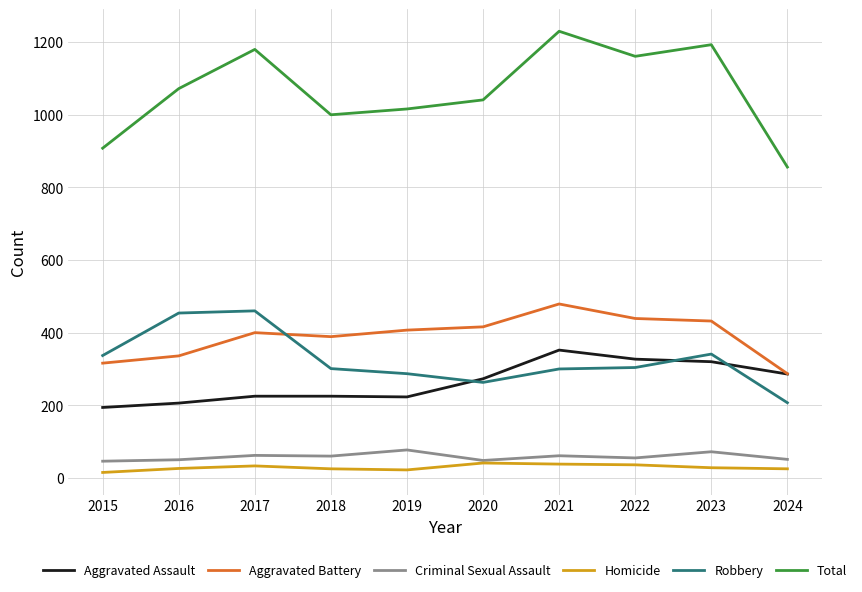

True or false: Aggravated Battery and Homicide cross at least once.

False